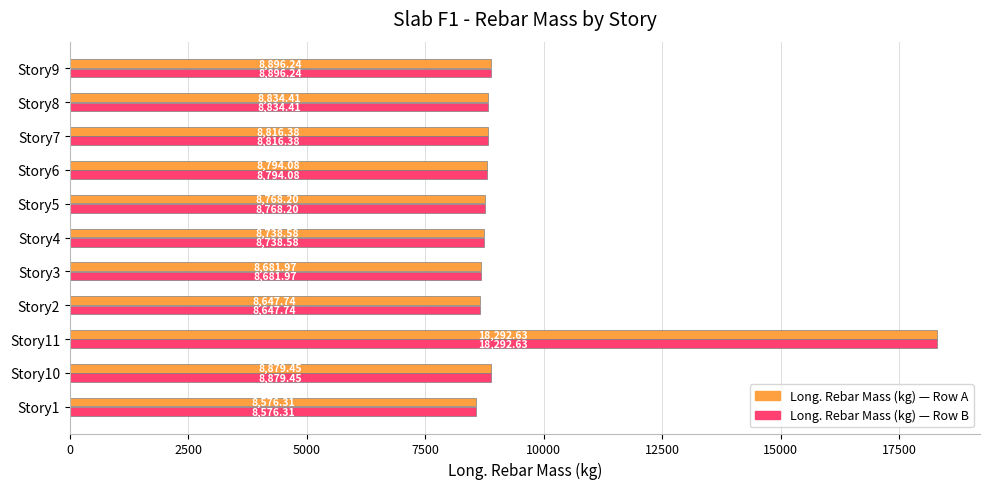

At which category is the sum across all series the highest?

Story11